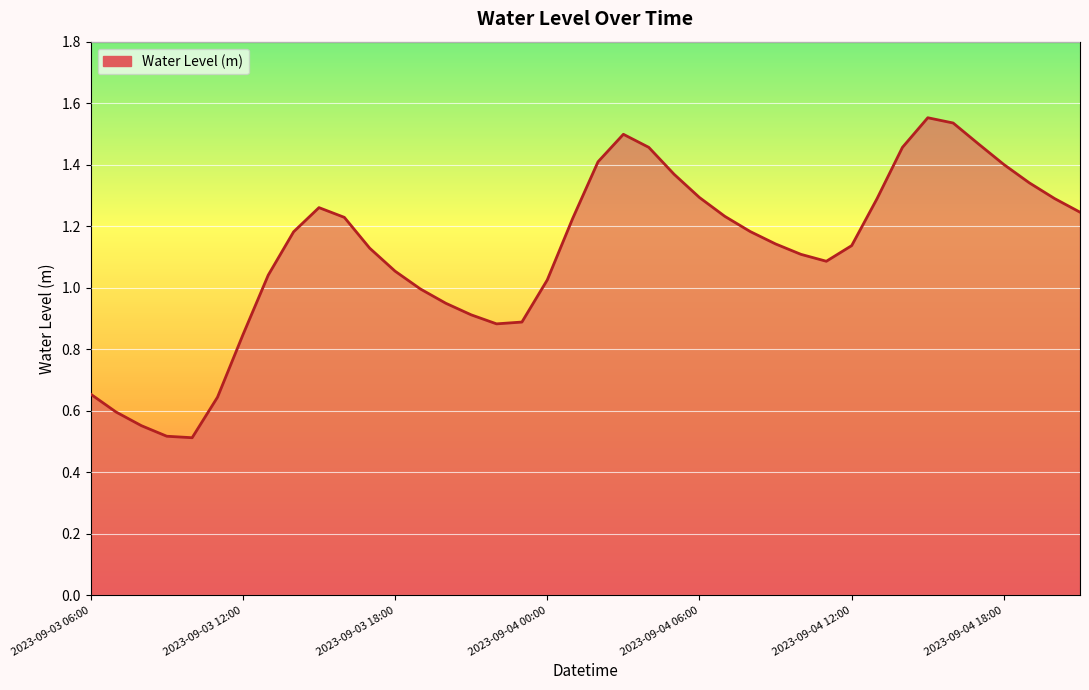

What is the minimum value shown in the chart?

0.5